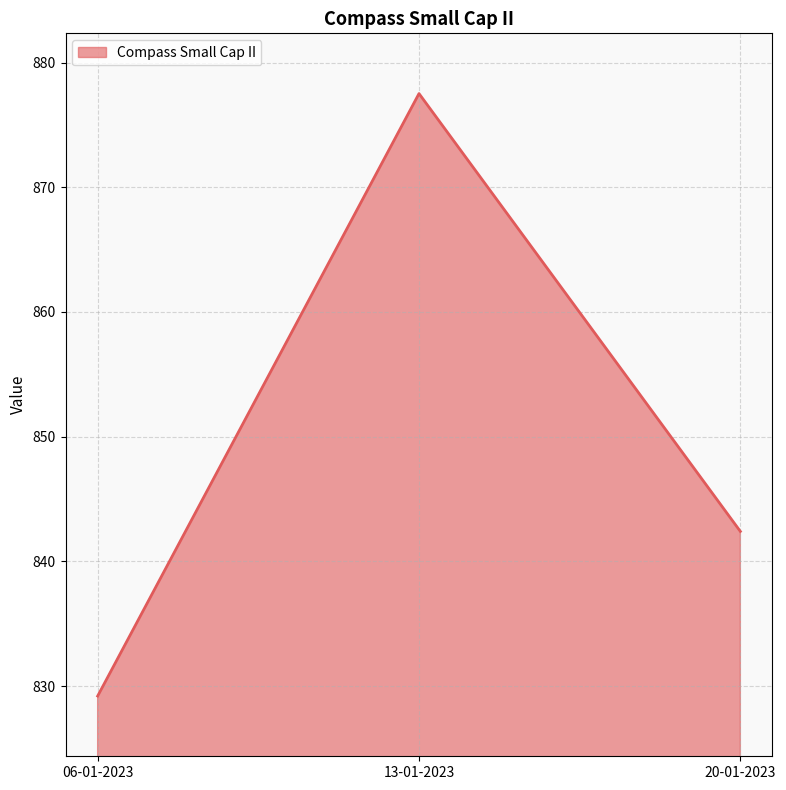

Count the number of values greater than 842.

2